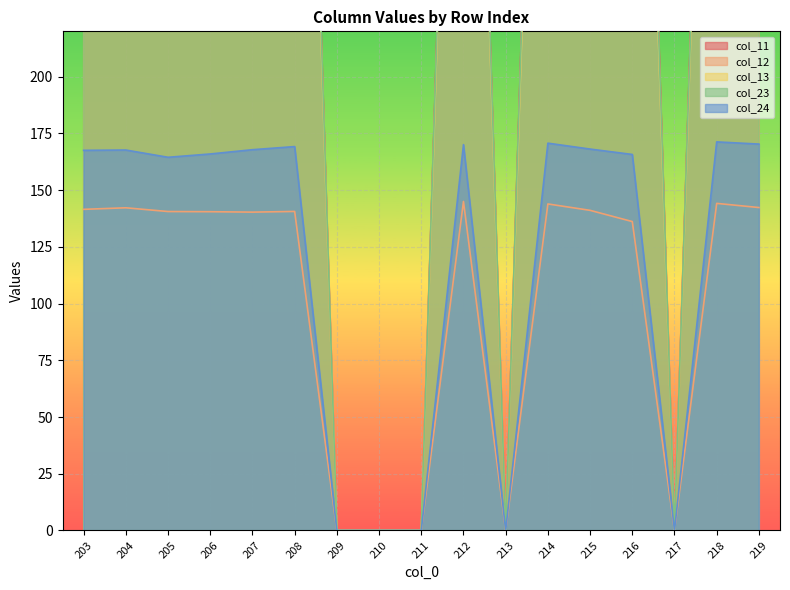

What is the total value across all series at 208?

2072.5